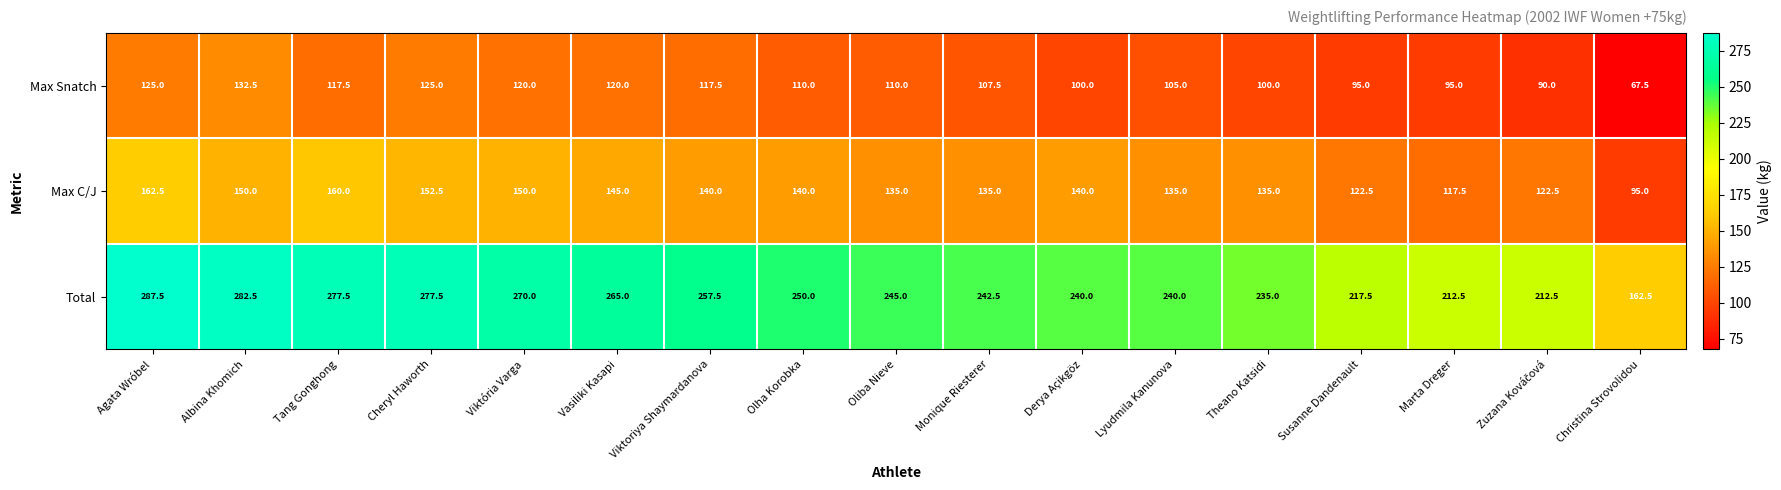

How many series are shown in this chart?

3